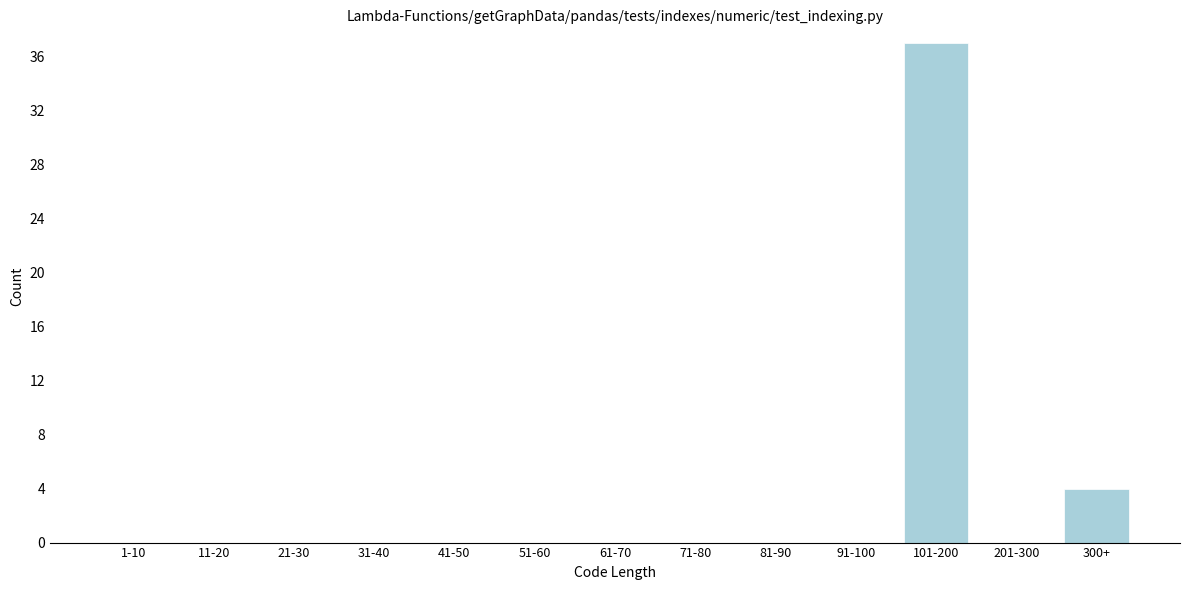

Reading left to right, transcribe all the data shown in this chart.

1-10=0	11-20=0	21-30=0	31-40=0	41-50=0	51-60=0	61-70=0	71-80=0	81-90=0	91-100=0	101-200=37	201-300=0	300+=4